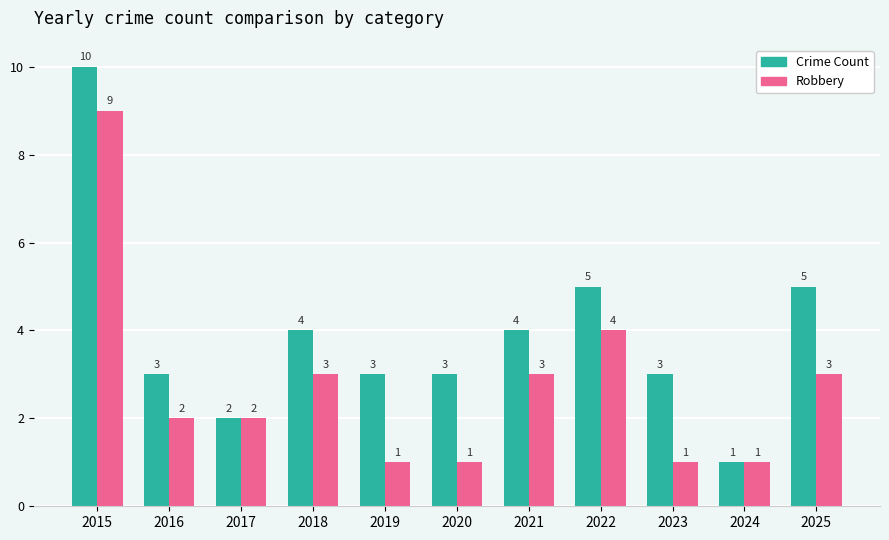

How many groups of bars are there?

11